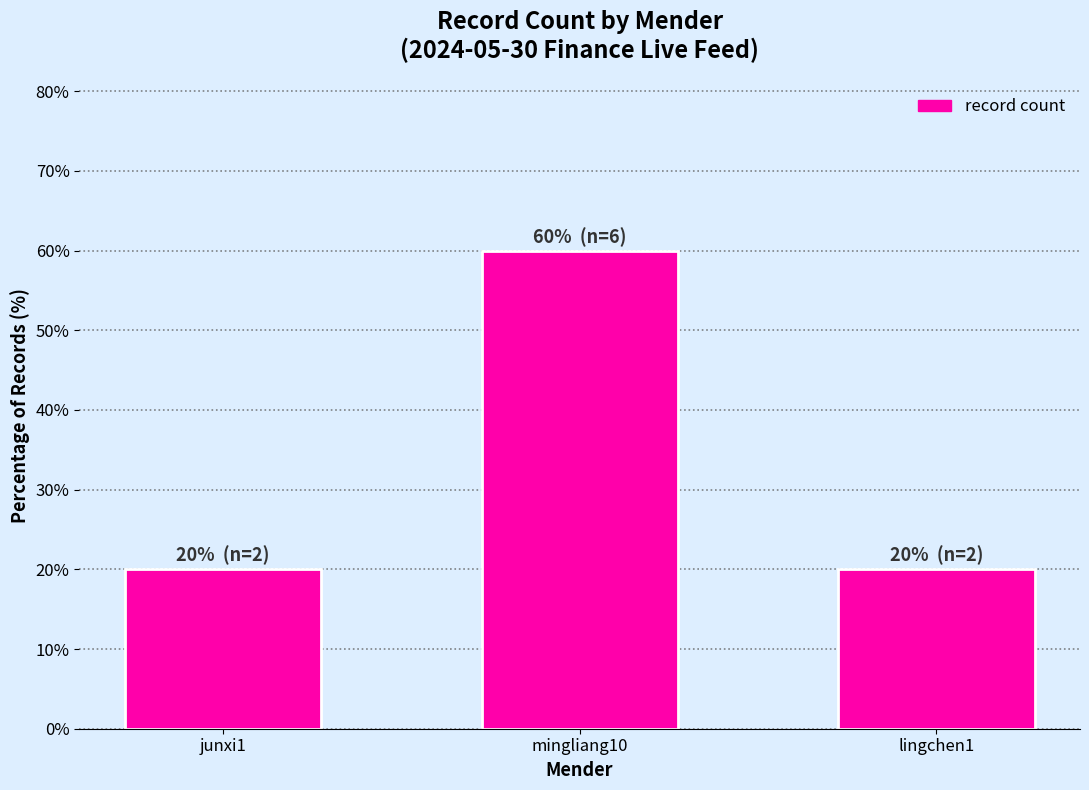

At which category does the chart reach its peak across all series?

mingliang10